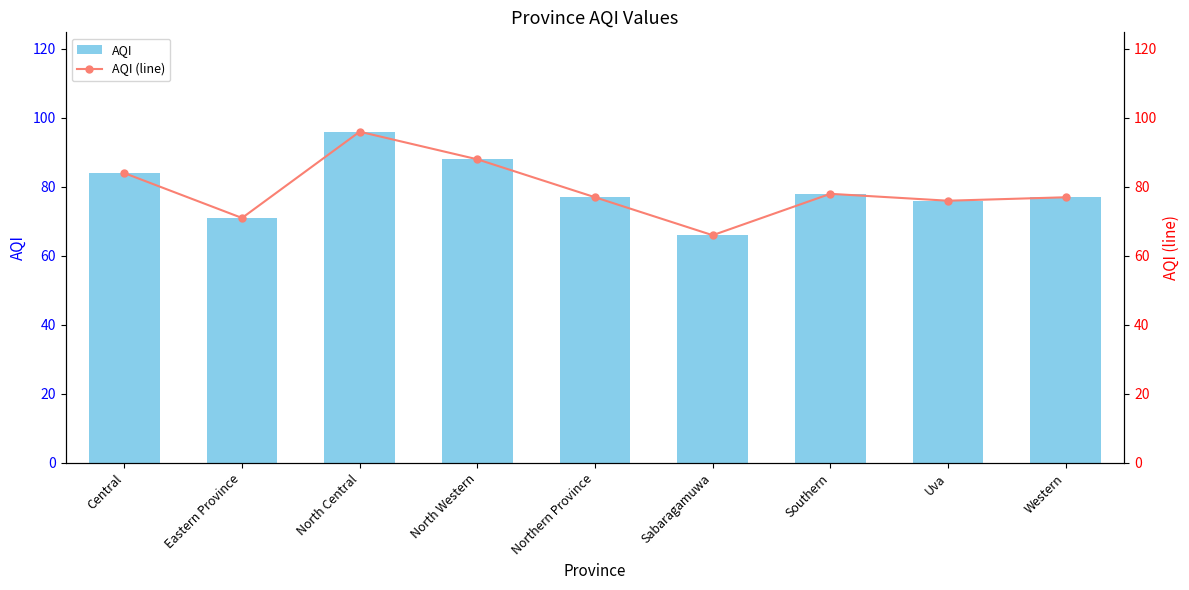

At which category is the sum across all series the highest?

North Central